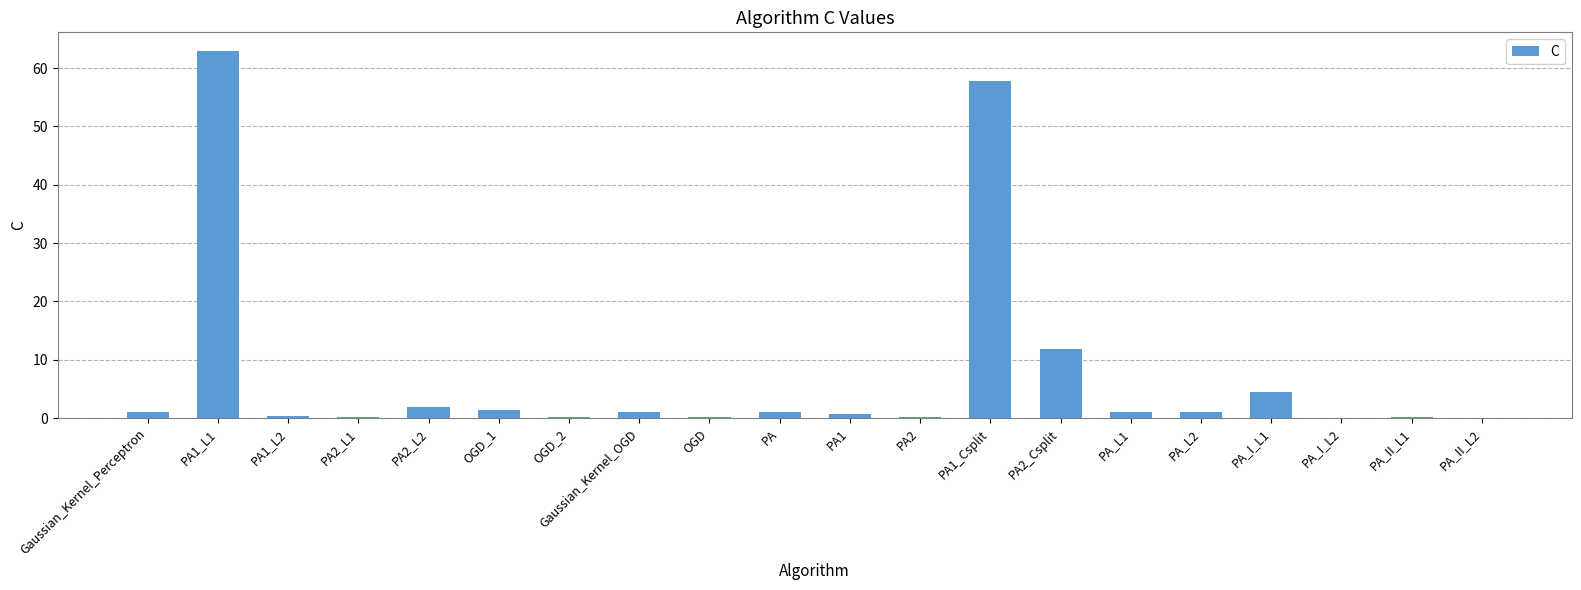

Where is the data nearest to the value 31?

PA2_Csplit